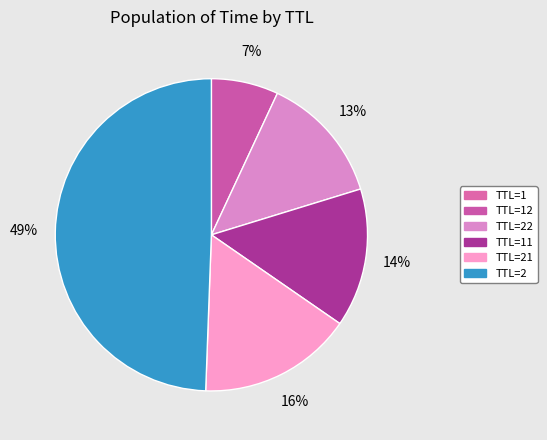

To the nearest percent, what percentage of the pie is TTL=12?

7%